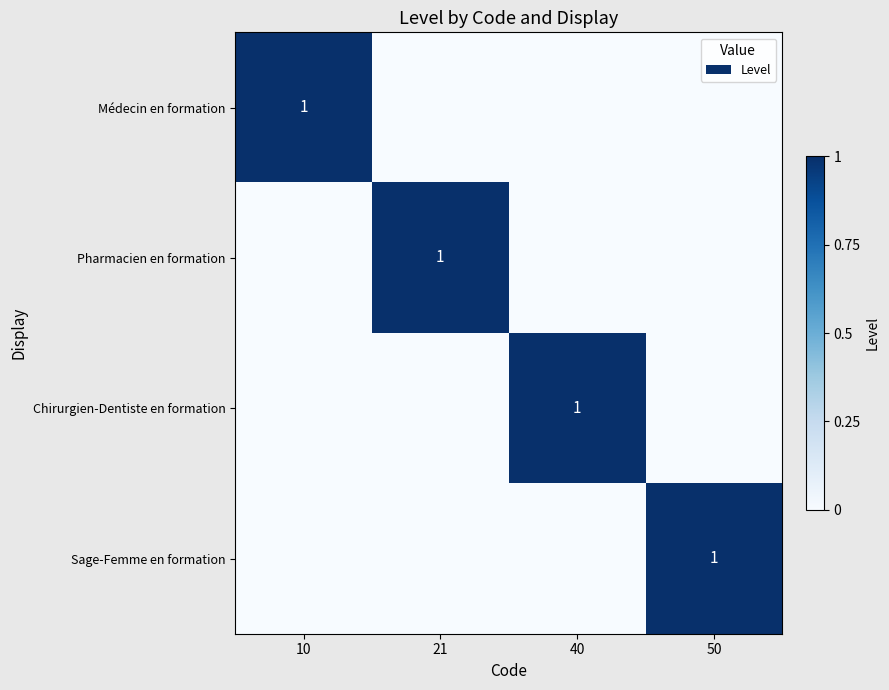

Between 10 and 21, which is larger?

10